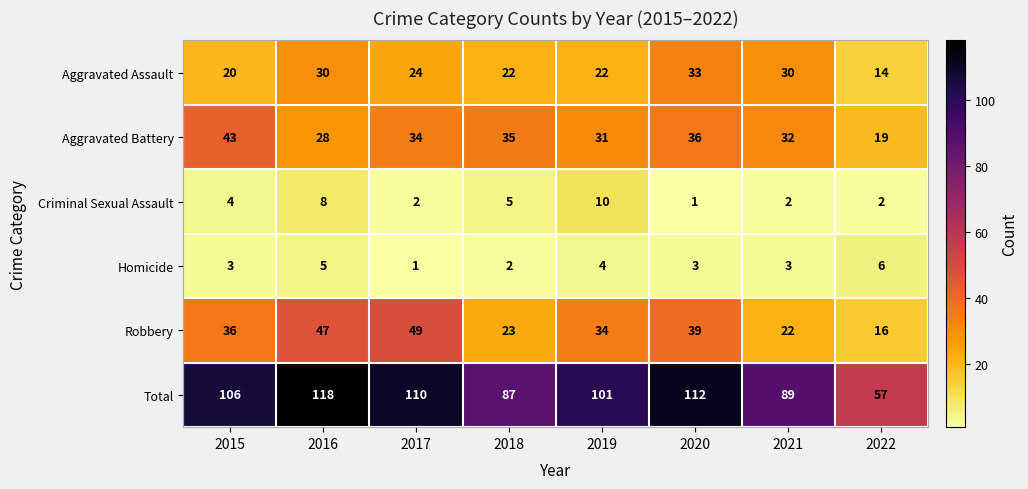

Rank the series by their maximum value, from highest to lowest.

Total, Robbery, Aggravated Battery, Aggravated Assault, Criminal Sexual Assault, Homicide